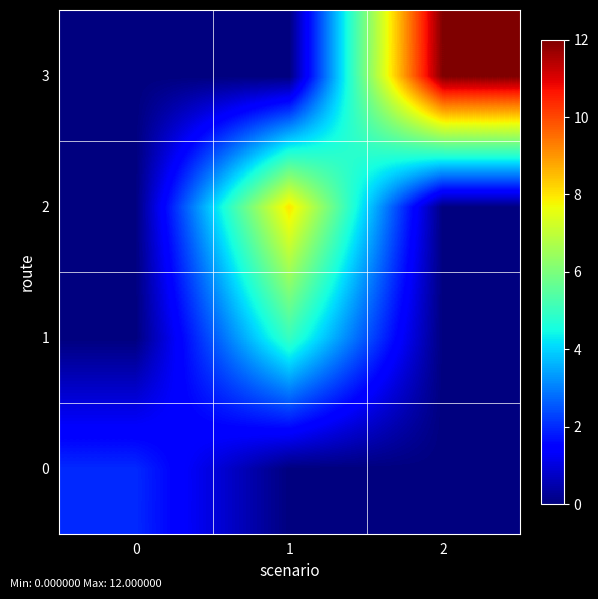

Which series has the widest spread of values?

3